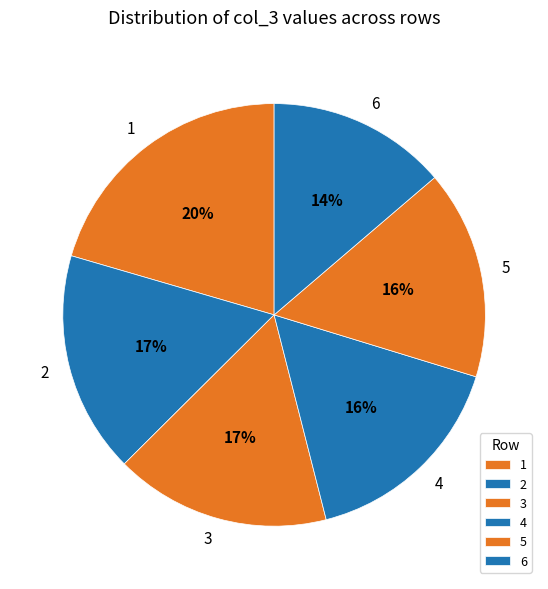

Approximately how many times larger is the value at 5 compared to 1?

0.8